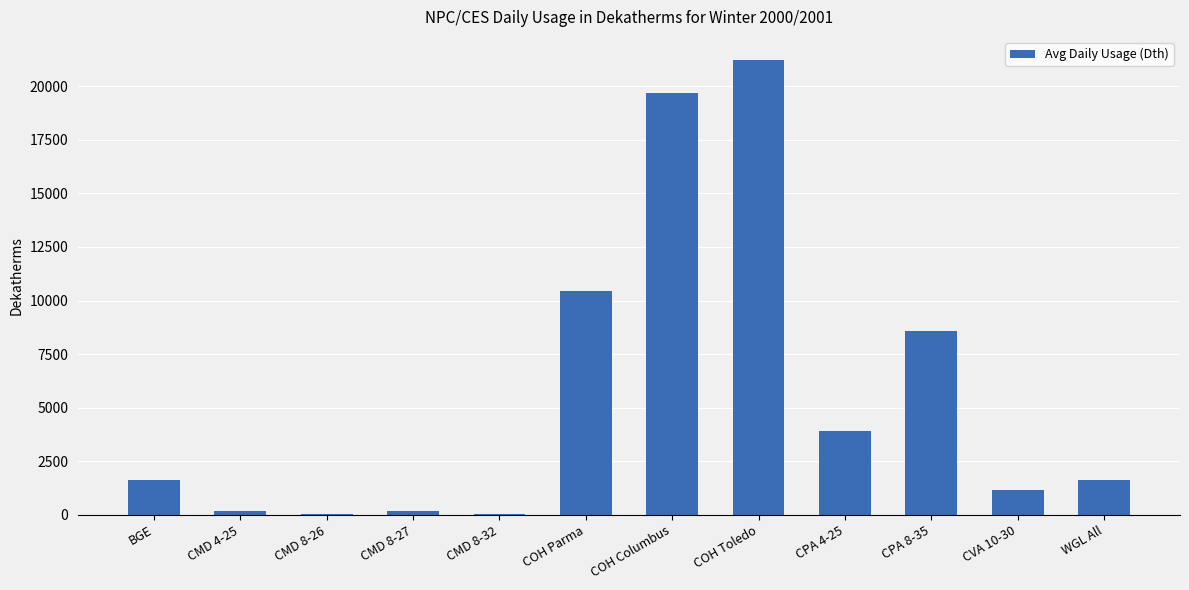

What is the sum of the values at CPA 4-25 and COH Parma?

14336.0